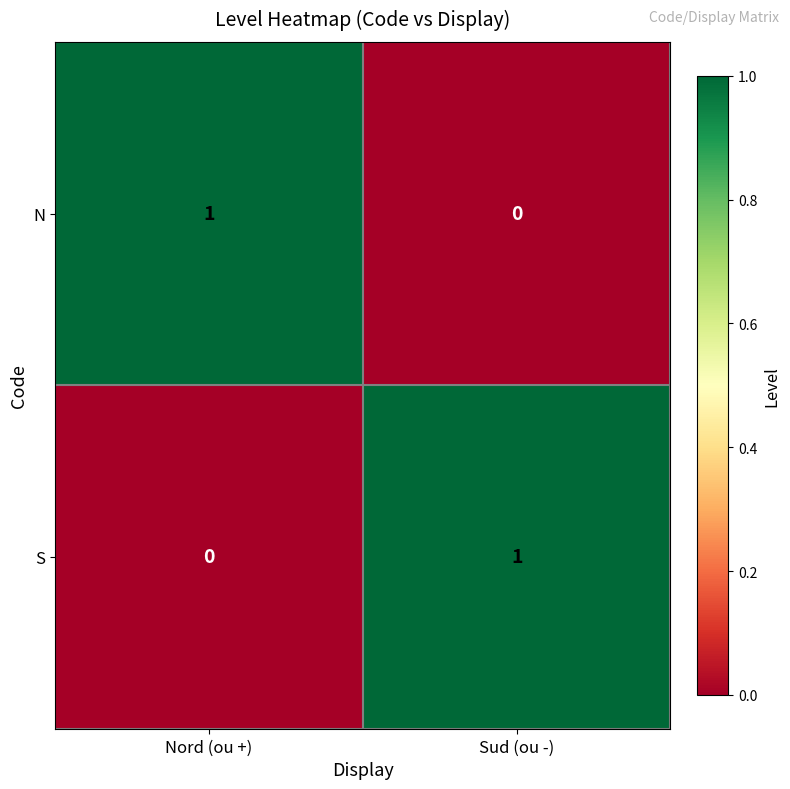

At which label is S closest to 0?

Nord (ou +)